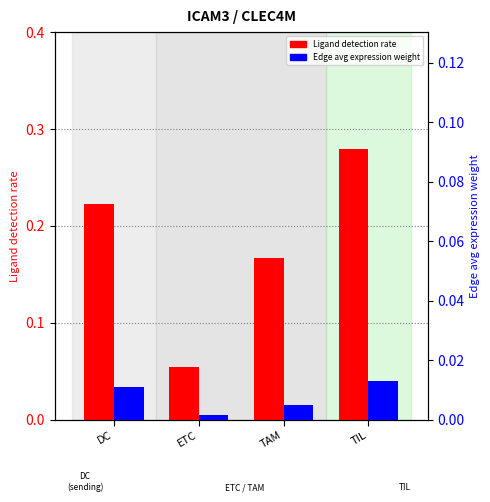

What position from the left is TIL?

4